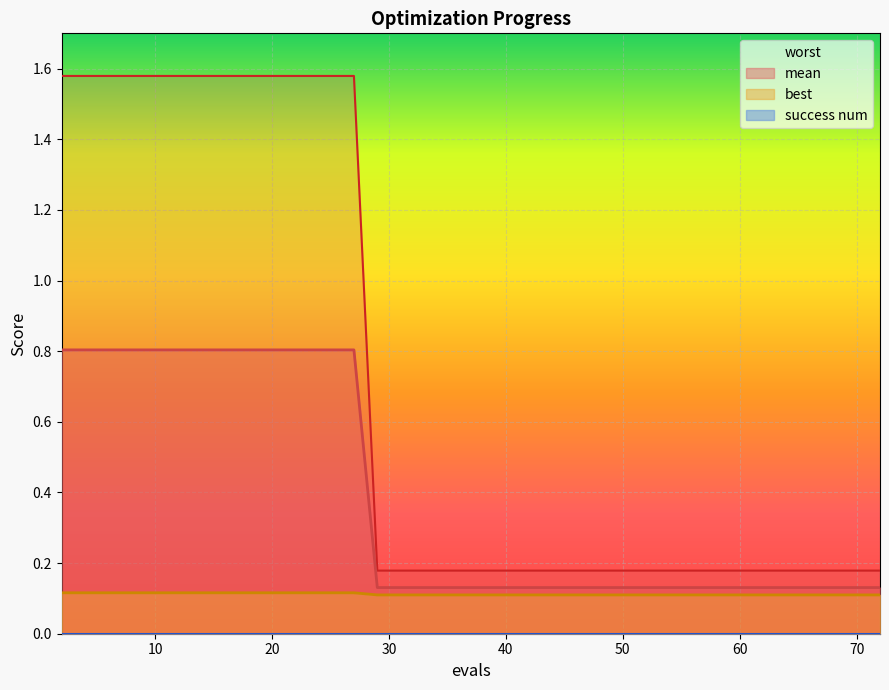

How many lines are shown in the chart?

3